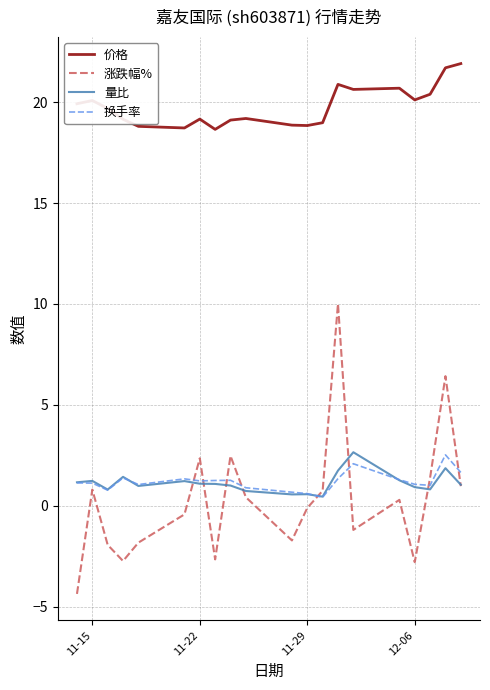

Which series has the largest total across all categories?

价格